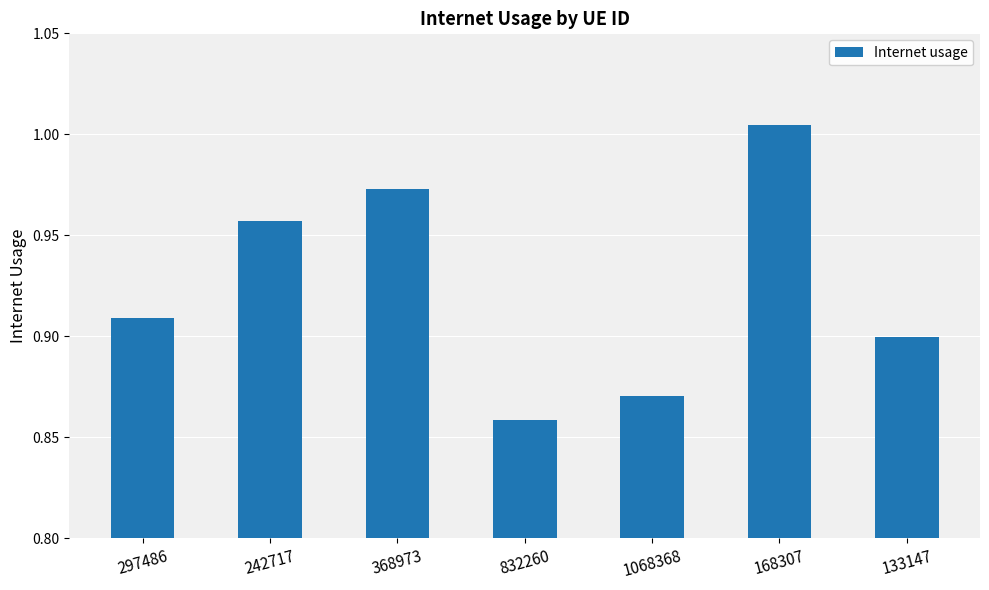

List the labels in order of value, largest first.

168307, 368973, 242717, 297486, 133147, 1068368, 832260